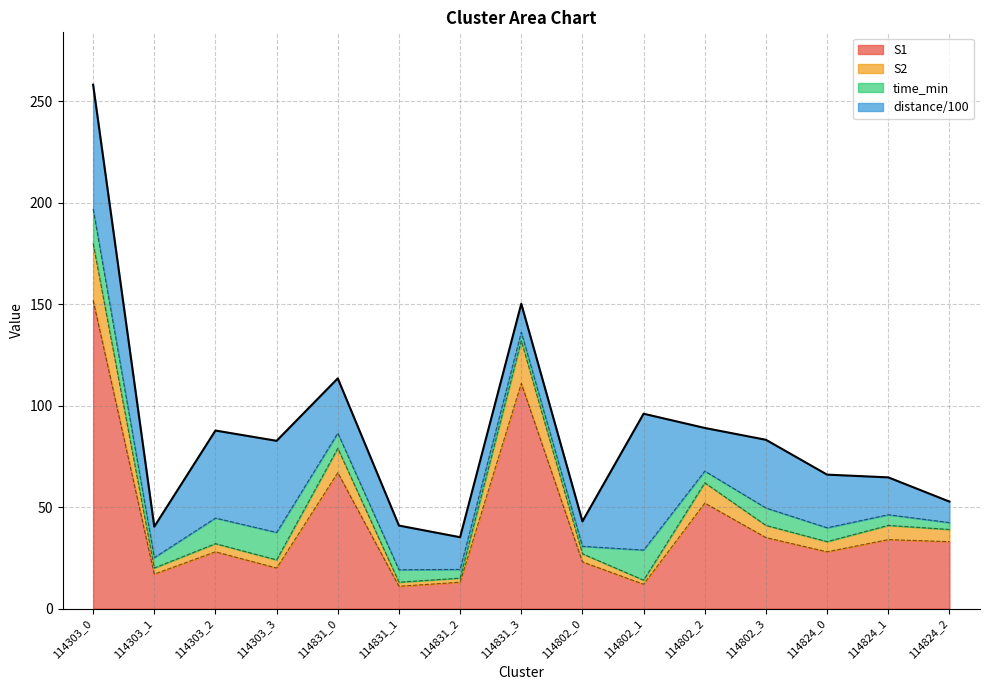

The S1 series shows 18 at 114831_1. True or false?

False